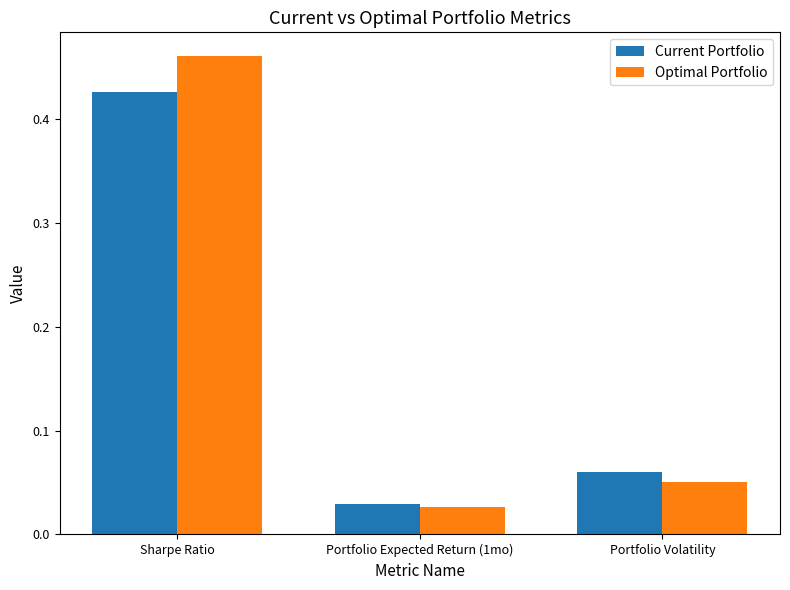

List the labels in order of Optimal Portfolio value, largest first.

Sharpe Ratio, Portfolio Volatility, Portfolio Expected Return (1mo)